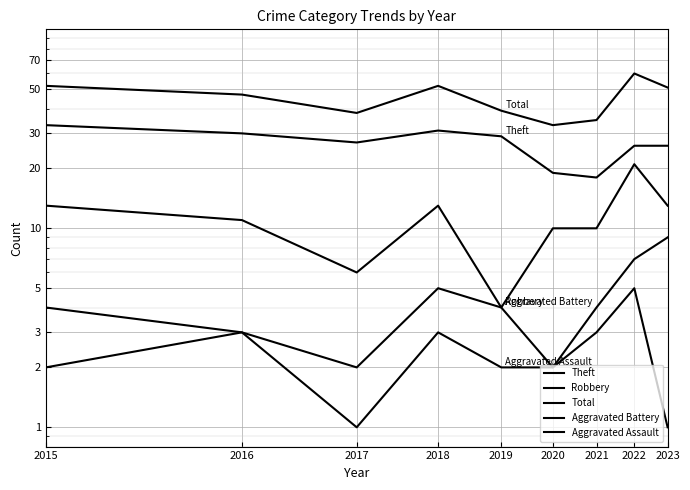

How many values in the Aggravated Assault series exceed 2?

4